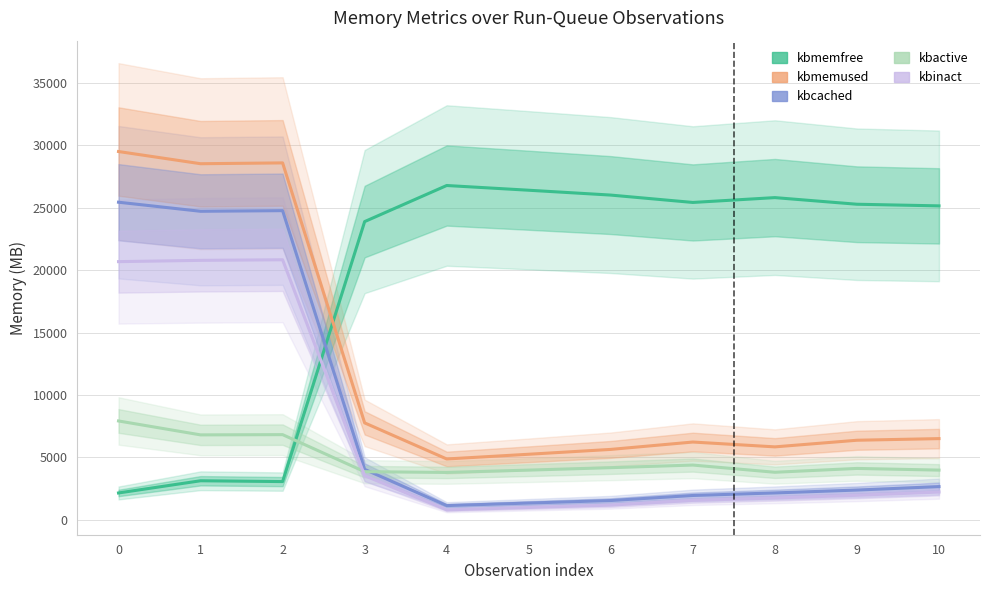

True or false: kbinact and kbmemfree intersect in this chart.

True